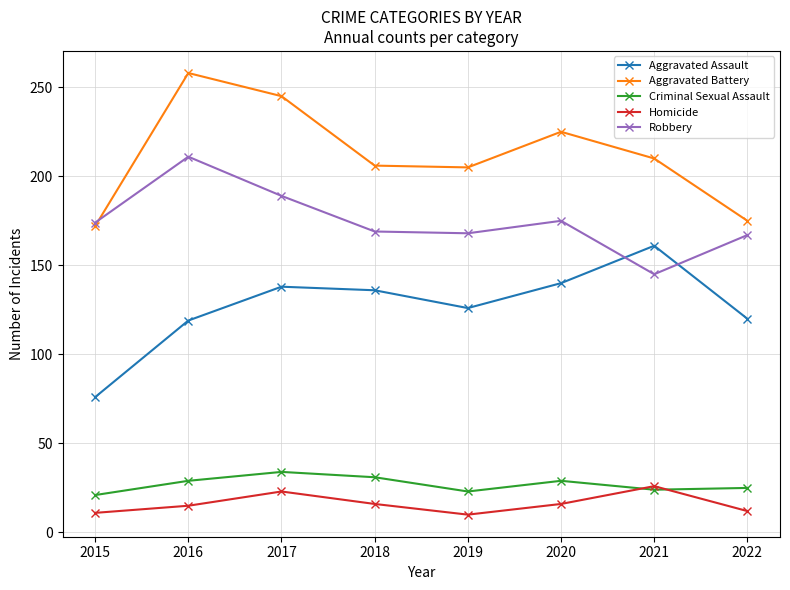

What value does the Criminal Sexual Assault series have at 2017?

34